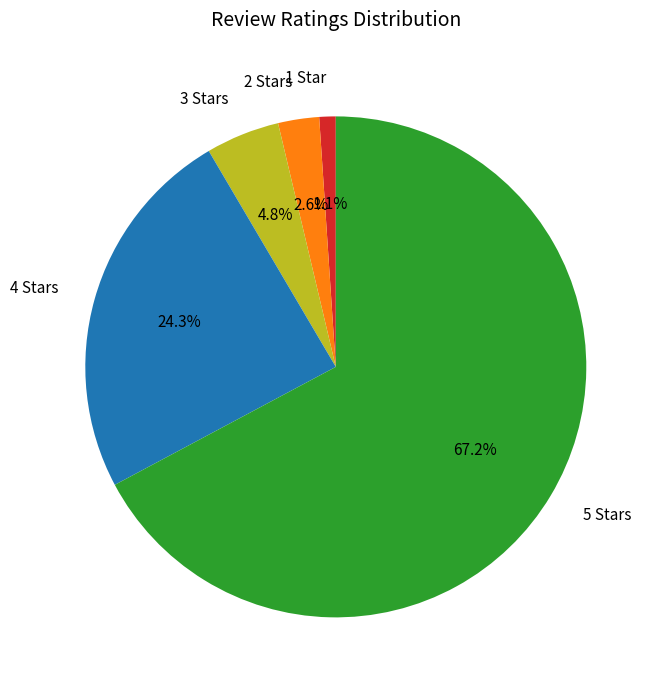

Which has a higher value, 2 Stars or 1 Star?

2 Stars